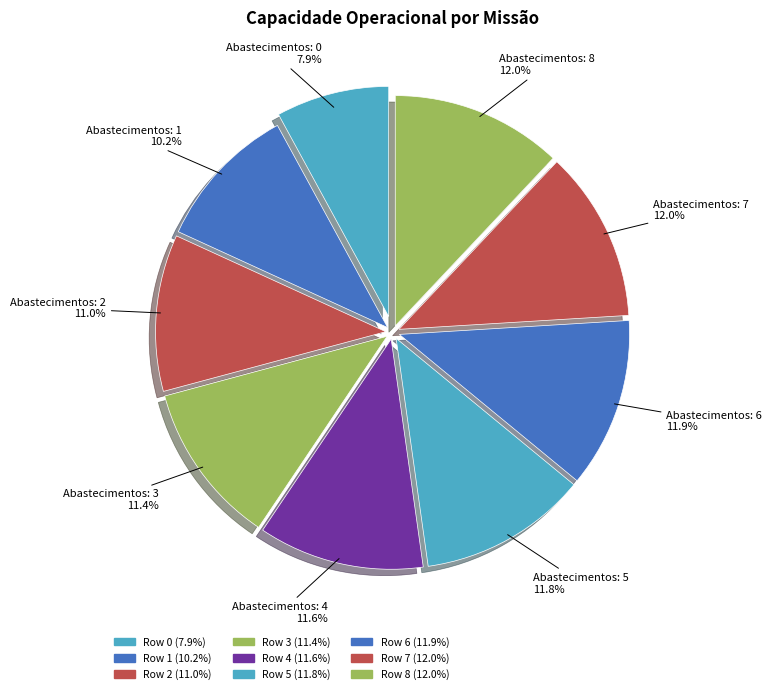

How many slices are in this pie chart?

9